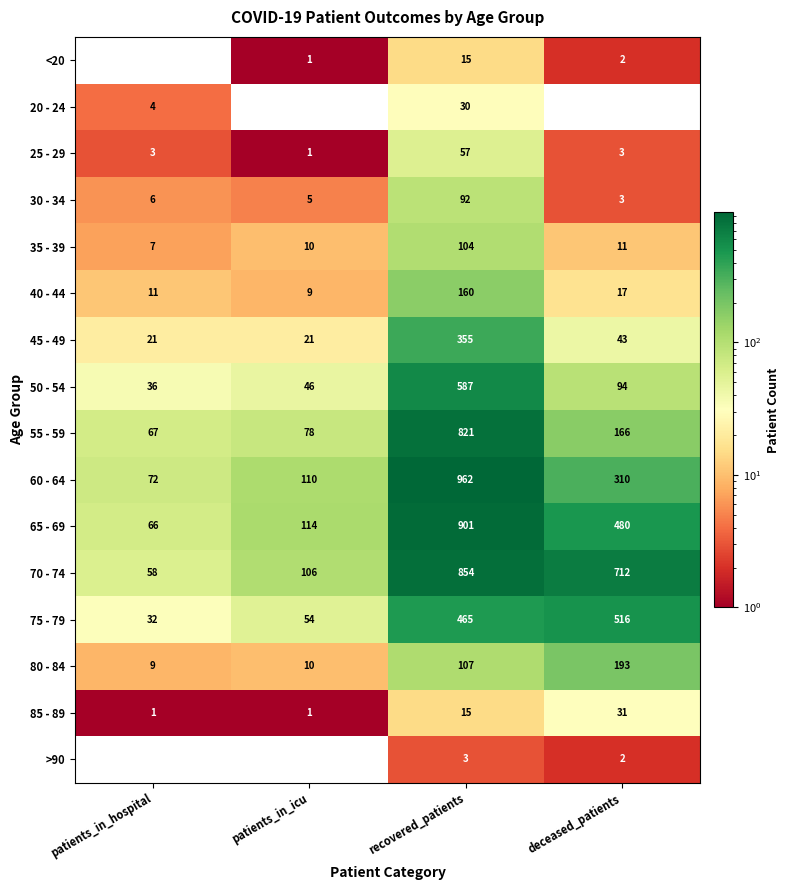

What is the spread (max minus min) of values at recovered_patients?

959